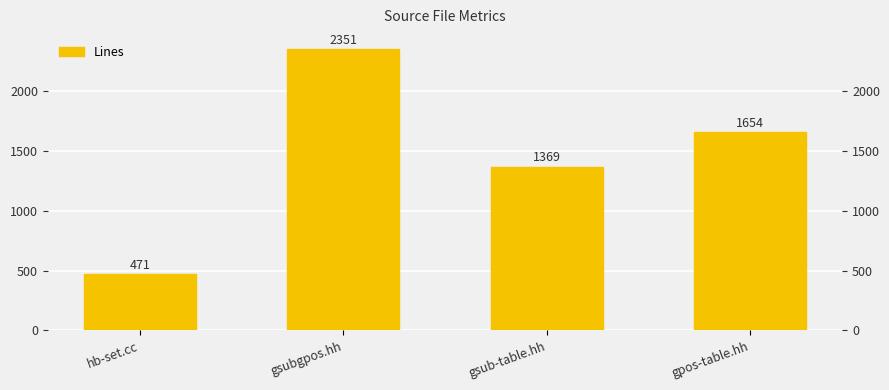

The value at gpos-table.hh is 2735. True or false?

False